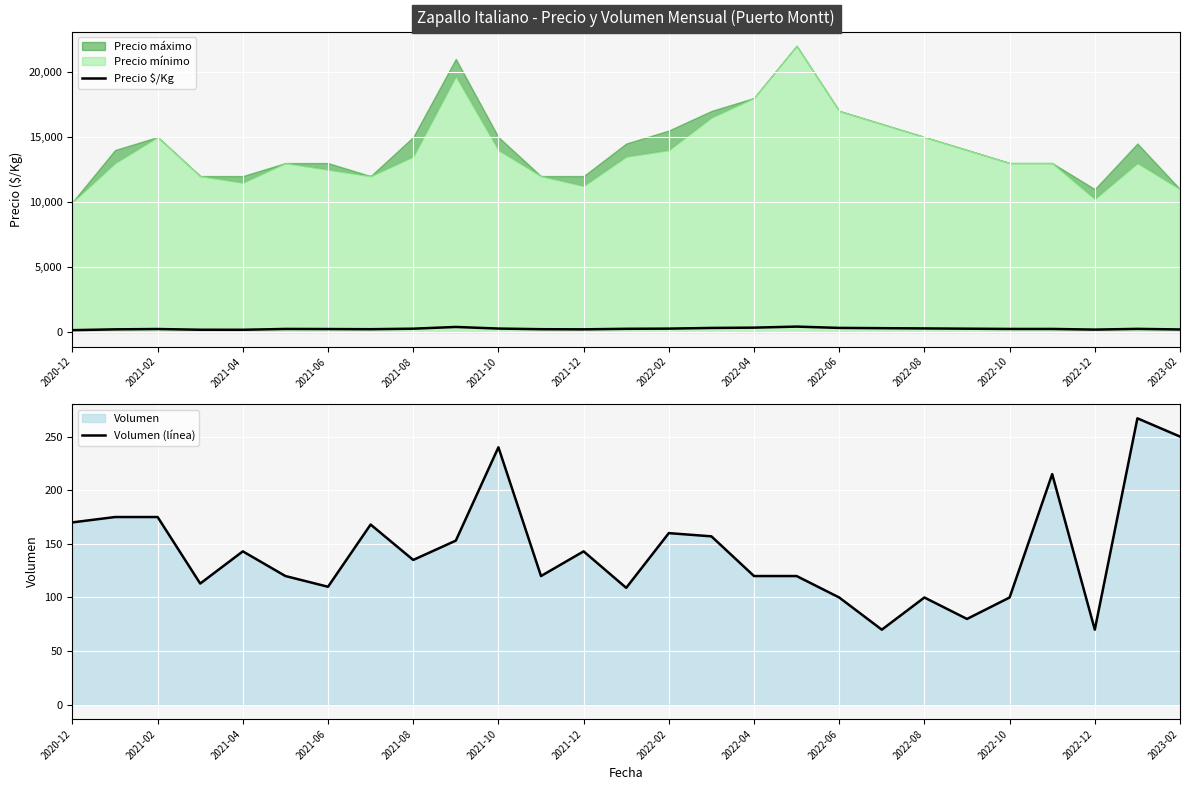

The Volumen (línea) series shows 54 at 2021-08. True or false?

False